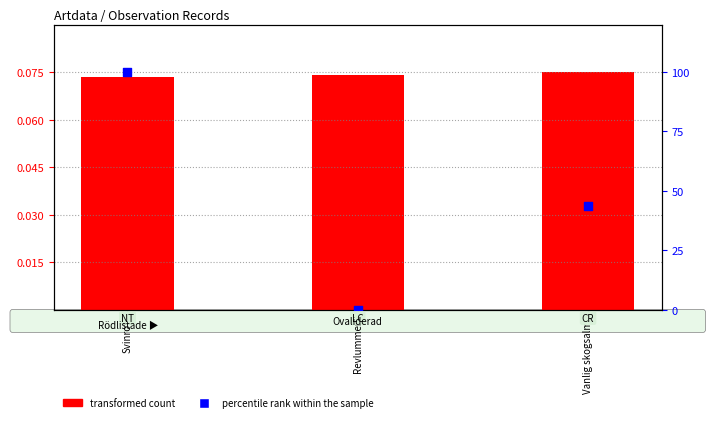

Which series has the largest total across all categories?

percentile rank within the sample